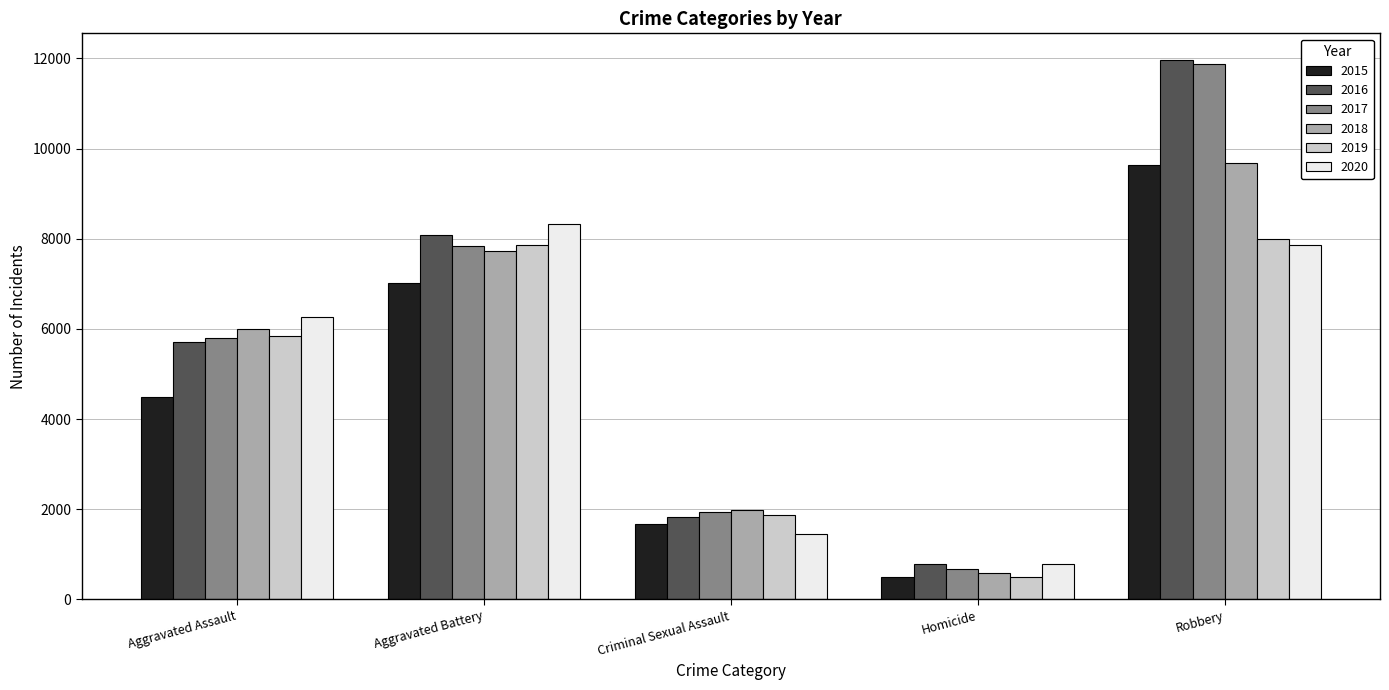

Is it true that 2015 equals 9638 at Robbery?

True